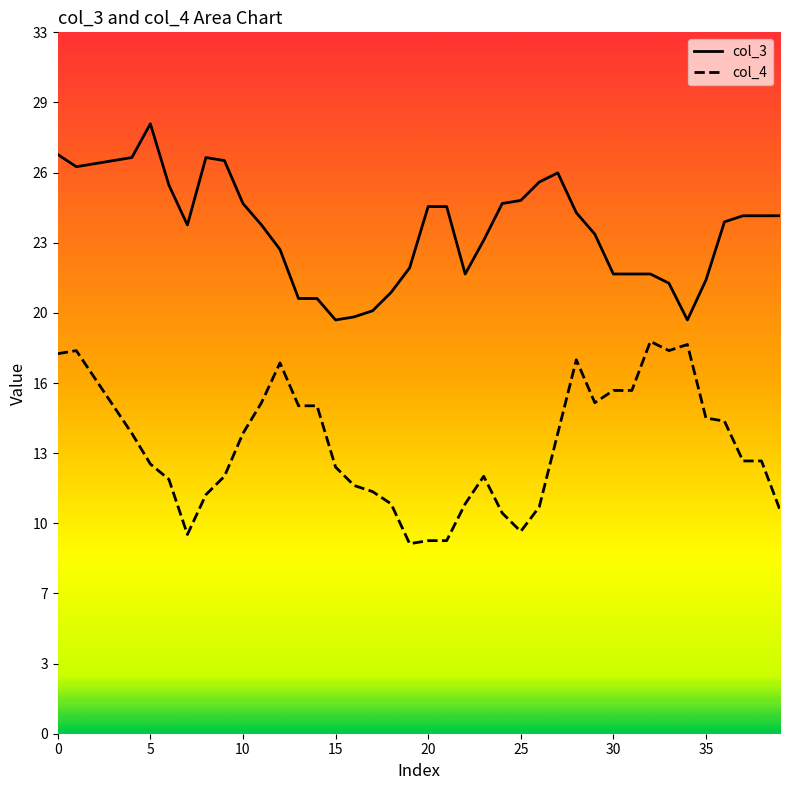

What is the difference between the maximum and minimum values in the col_3 series?

9.1